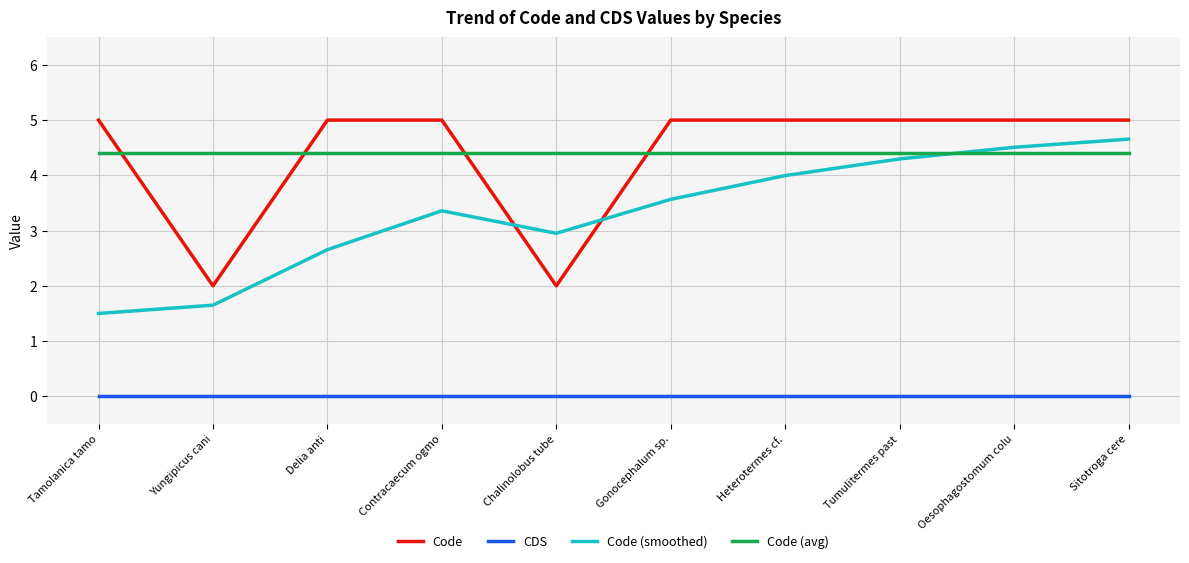

What is the highest value of the Code (smoothed) series?

4.7